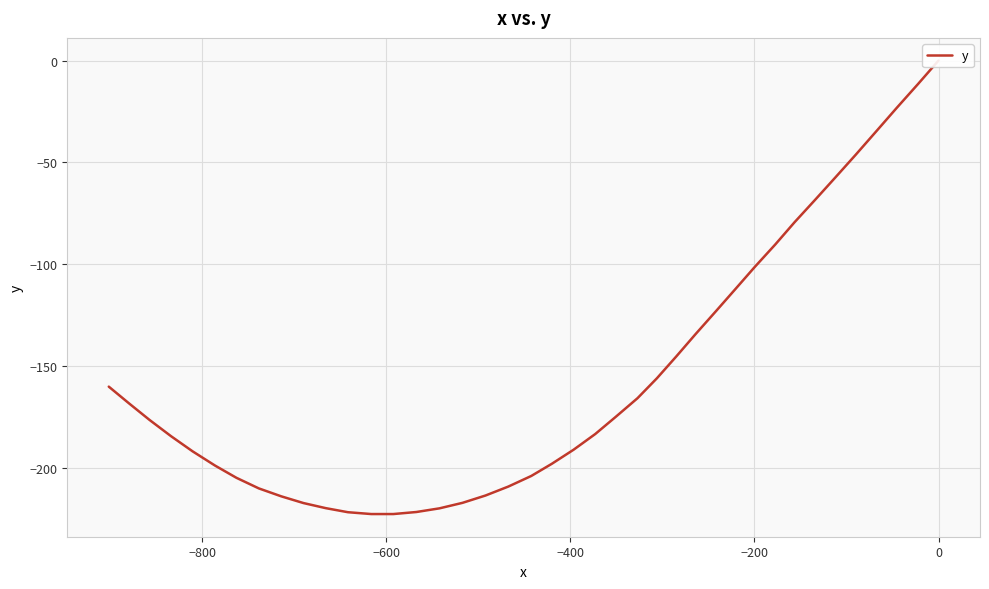

The value at 23 is -121.1. True or false?

False